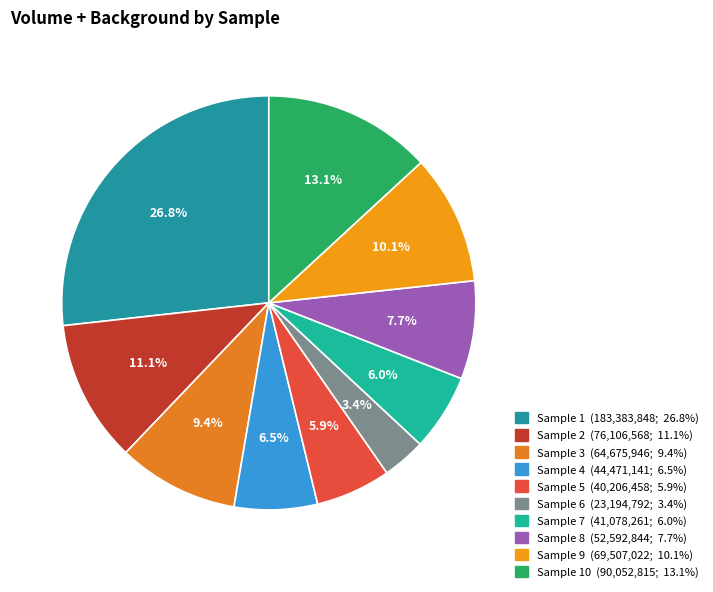

Does any single category account for the majority?

No